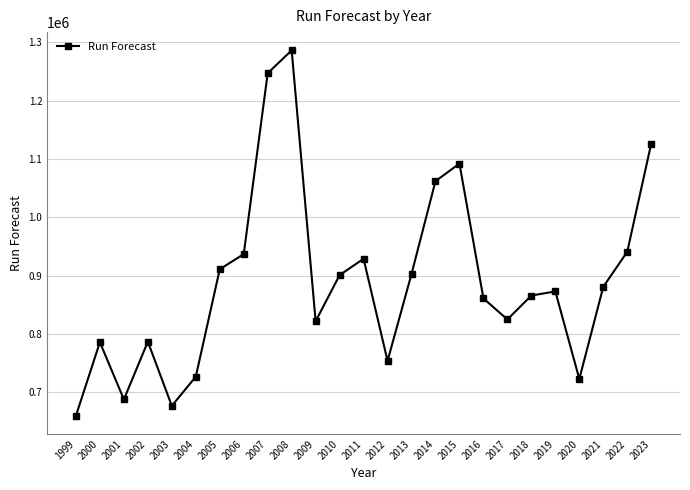

Does the chart display data point markers on the line(s)?

Yes